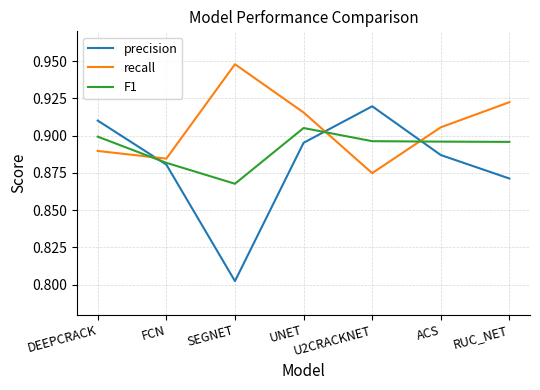

In F1, how many points are lower than both neighbors (excluding endpoints)?

1